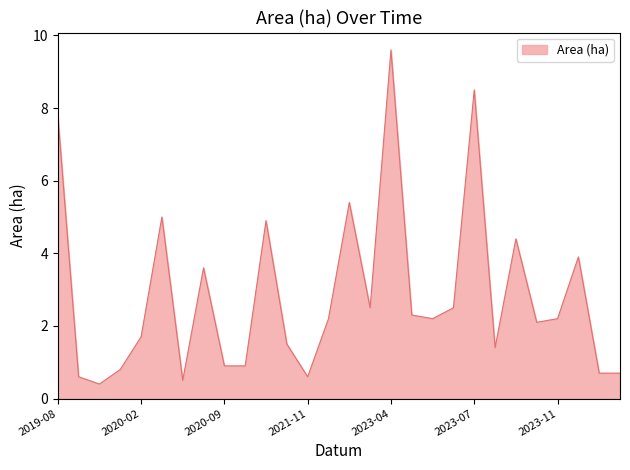

What is the smallest value displayed?

0.4